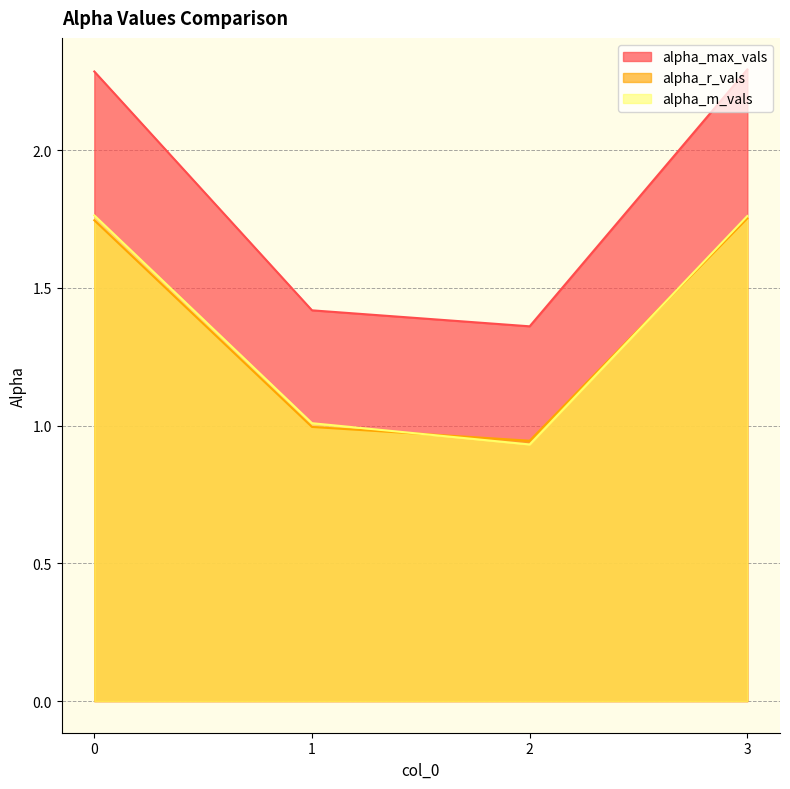

Is the value of alpha_max_vals at 1 greater than the value of alpha_m_vals at 2?

Yes